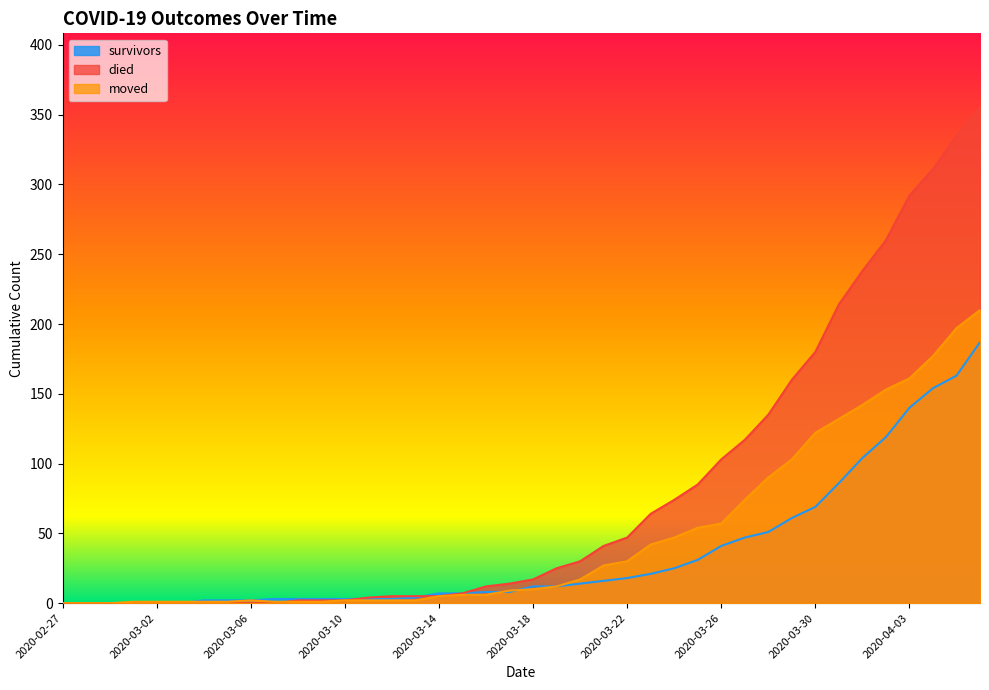

Reading right to left, what are all the values shown in this chart?

survivors: 2020-04-06=187	2020-04-05=163	2020-04-04=154	2020-04-03=140	2020-04-02=119	2020-04-01=104	2020-03-31=86	2020-03-30=69	2020-03-29=61	2020-03-28=51	2020-03-27=47	2020-03-26=41	2020-03-25=31	2020-03-24=25	2020-03-23=21	2020-03-22=18	2020-03-21=16	2020-03-20=14	2020-03-19=12	2020-03-18=12	2020-03-17=8	2020-03-16=8	2020-03-15=7	2020-03-14=7	2020-03-13=4	2020-03-12=3	2020-03-11=3	2020-03-10=3	2020-03-09=3	2020-03-08=3	2020-03-07=3	2020-03-06=2	2020-03-05=2	2020-03-04=2	2020-03-03=0	2020-03-02=0	2020-03-01=0	2020-02-29=0	2020-02-28=0	2020-02-27=0
died: 2020-04-06=355	2020-04-05=335	2020-04-04=311	2020-04-03=292	2020-04-02=260	2020-04-01=238	2020-03-31=214	2020-03-30=180	2020-03-29=160	2020-03-28=135	2020-03-27=117	2020-03-26=103	2020-03-25=85	2020-03-24=74	2020-03-23=64	2020-03-22=47	2020-03-21=41	2020-03-20=30	2020-03-19=25	2020-03-18=17	2020-03-17=14	2020-03-16=12	2020-03-15=7	2020-03-14=5	2020-03-13=5	2020-03-12=5	2020-03-11=4	2020-03-10=2	2020-03-09=2	2020-03-08=2	2020-03-07=0	2020-03-06=0	2020-03-05=0	2020-03-04=0	2020-03-03=0	2020-03-02=0	2020-03-01=0	2020-02-29=0	2020-02-28=0	2020-02-27=0
moved: 2020-04-06=210	2020-04-05=197	2020-04-04=177	2020-04-03=161	2020-04-02=153	2020-04-01=142	2020-03-31=132	2020-03-30=122	2020-03-29=103	2020-03-28=90	2020-03-27=74	2020-03-26=57	2020-03-25=54	2020-03-24=47	2020-03-23=42	2020-03-22=30	2020-03-21=27	2020-03-20=17	2020-03-19=12	2020-03-18=10	2020-03-17=9	2020-03-16=6	2020-03-15=6	2020-03-14=5	2020-03-13=2	2020-03-12=2	2020-03-11=2	2020-03-10=2	2020-03-09=1	2020-03-08=1	2020-03-07=1	2020-03-06=2	2020-03-05=1	2020-03-04=1	2020-03-03=1	2020-03-02=1	2020-03-01=1	2020-02-29=0	2020-02-28=0	2020-02-27=0